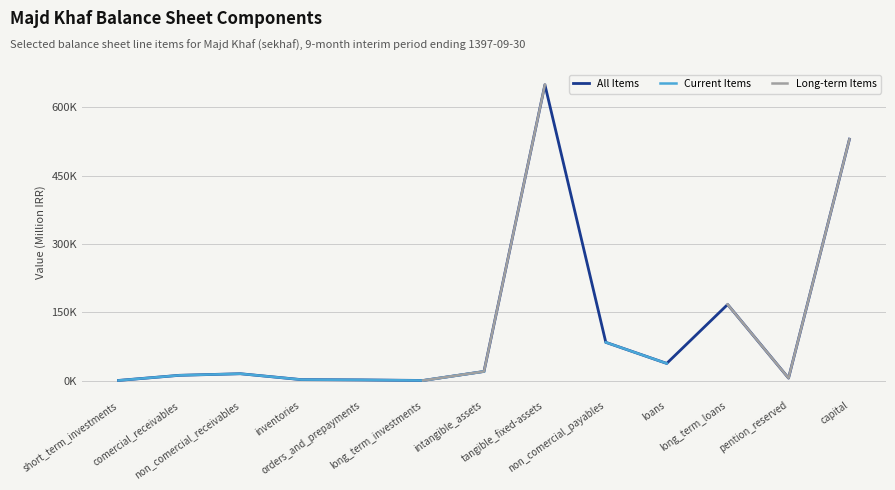

True or false: All Items and Long-term Items cross at least once.

False